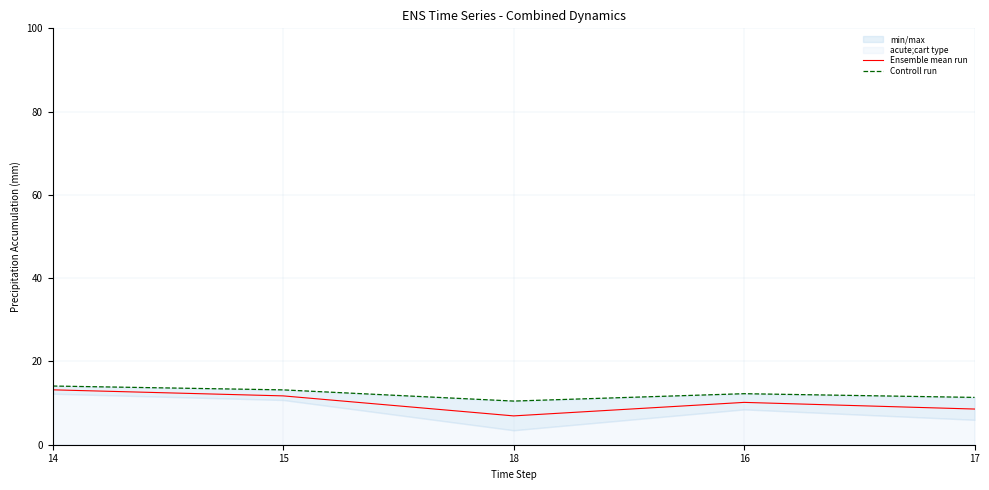

Which series has the largest total across all categories?

Controll run